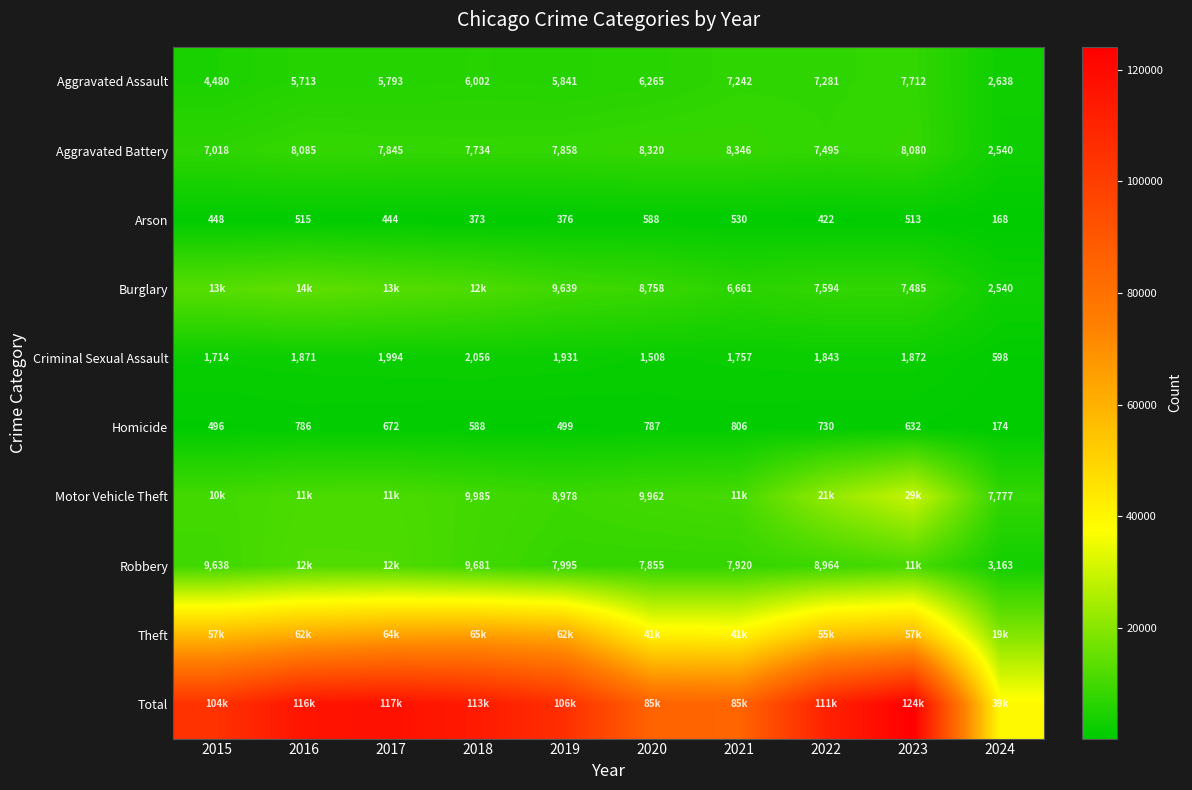

Which label corresponds to the smallest value in the chart?

2024